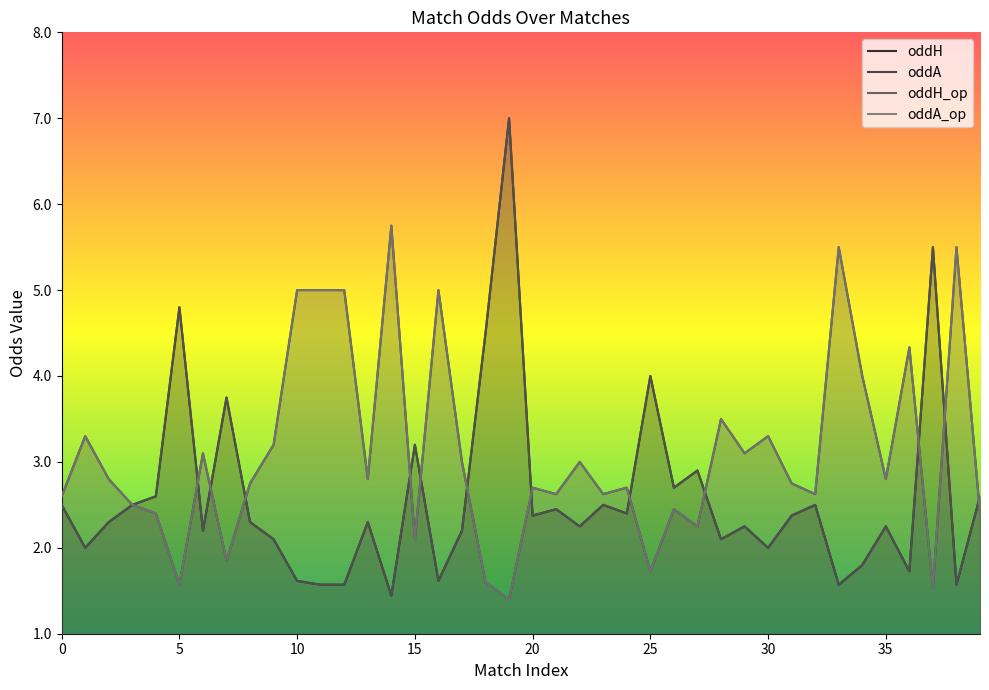

True or false: oddA_op has a value of 9.2 at 33.

False